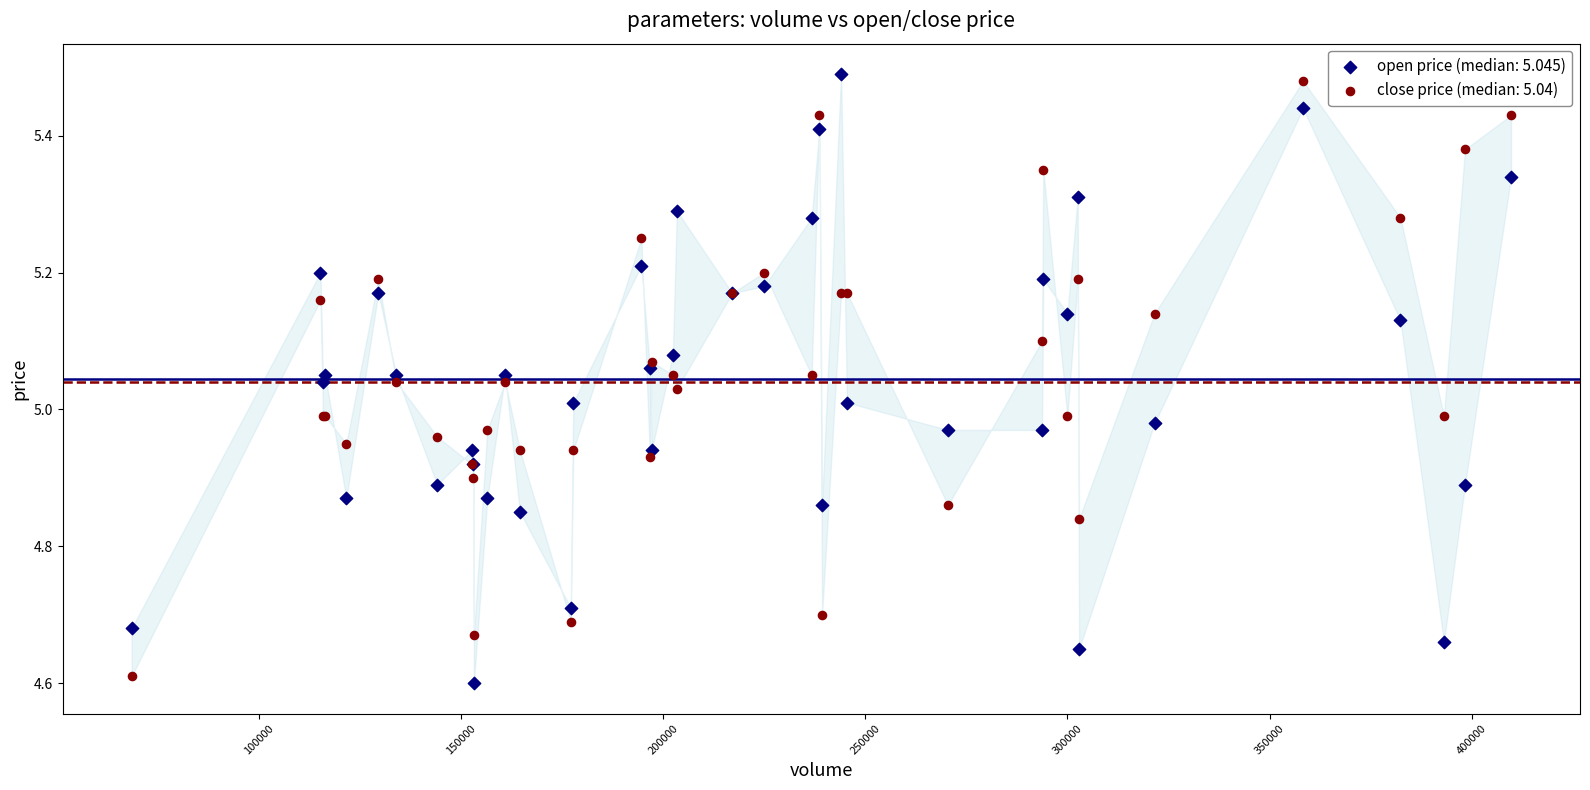

Which series has the widest spread of Y values?

open price (median: 5.045)